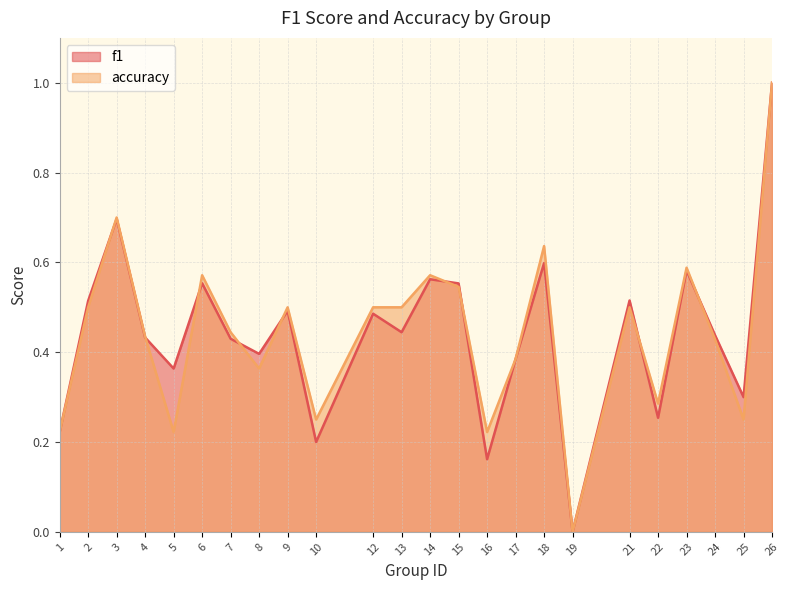

Reading left to right, extract all data points from this chart.

f1: 0.2	0.5	0.7	0.4	0.4	0.6	0.4	0.4	0.5	0.2	0.5	0.4	0.6	0.6	0.2	0.4	0.6	0.0	0.5	0.3	0.6	0.4	0.3	1.0
accuracy: 0.2	0.5	0.7	0.4	0.2	0.6	0.4	0.4	0.5	0.2	0.5	0.5	0.6	0.5	0.2	0.4	0.6	0.0	0.5	0.3	0.6	0.4	0.2	1.0